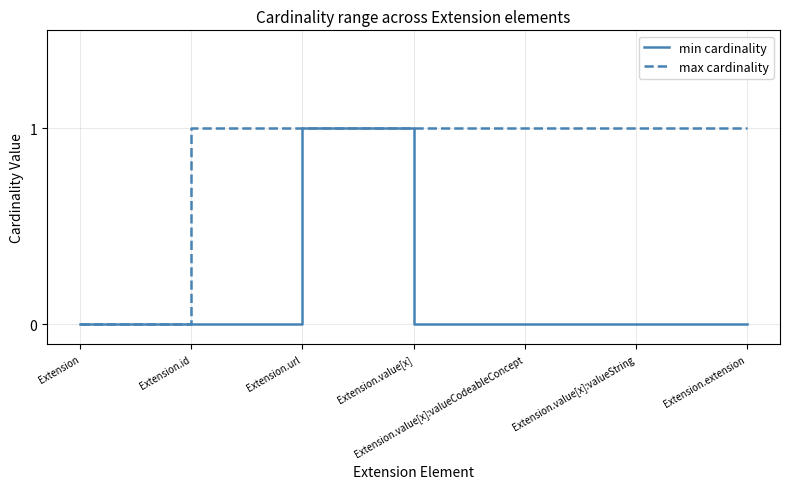

Is the value of max cardinality at Extension.url greater than the value of min cardinality at Extension.value[x]:valueString?

Yes